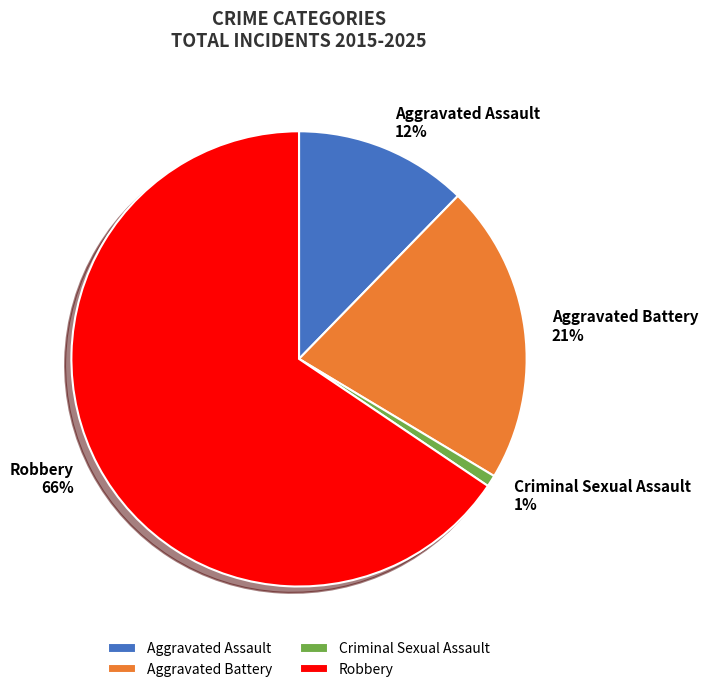

To the nearest percent, what is the average slice percentage?

25%